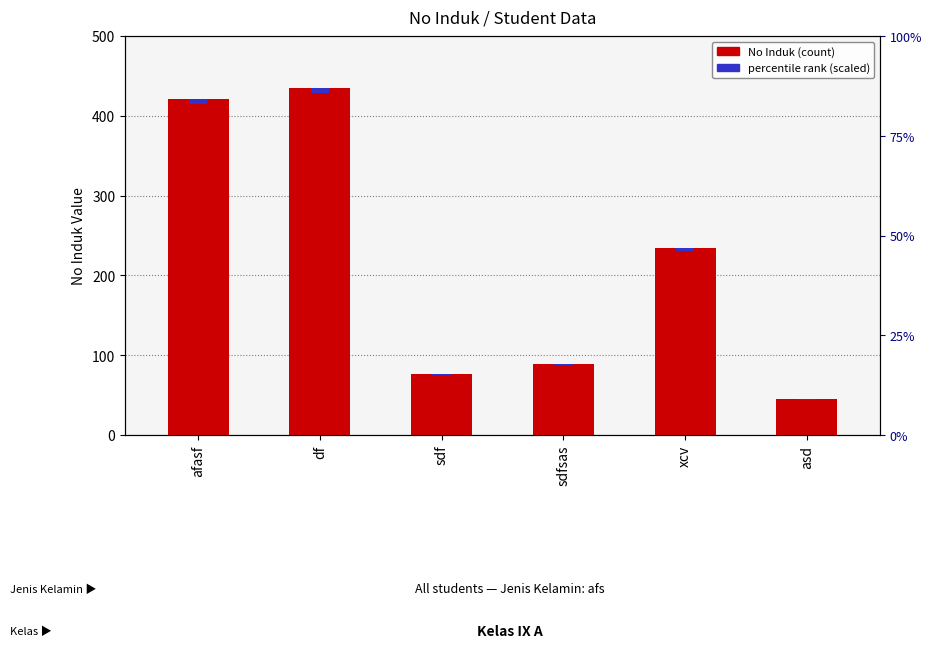

The percentile rank (scaled) series shows 0.7 at asd. True or false?

True